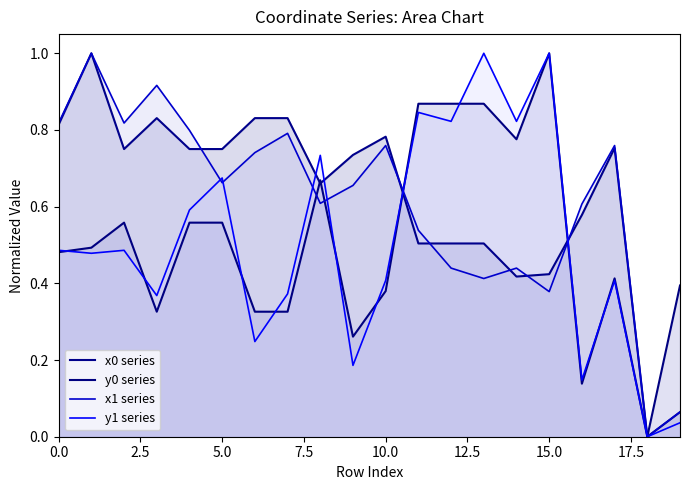

Does the chart display data point markers on the line(s)?

No